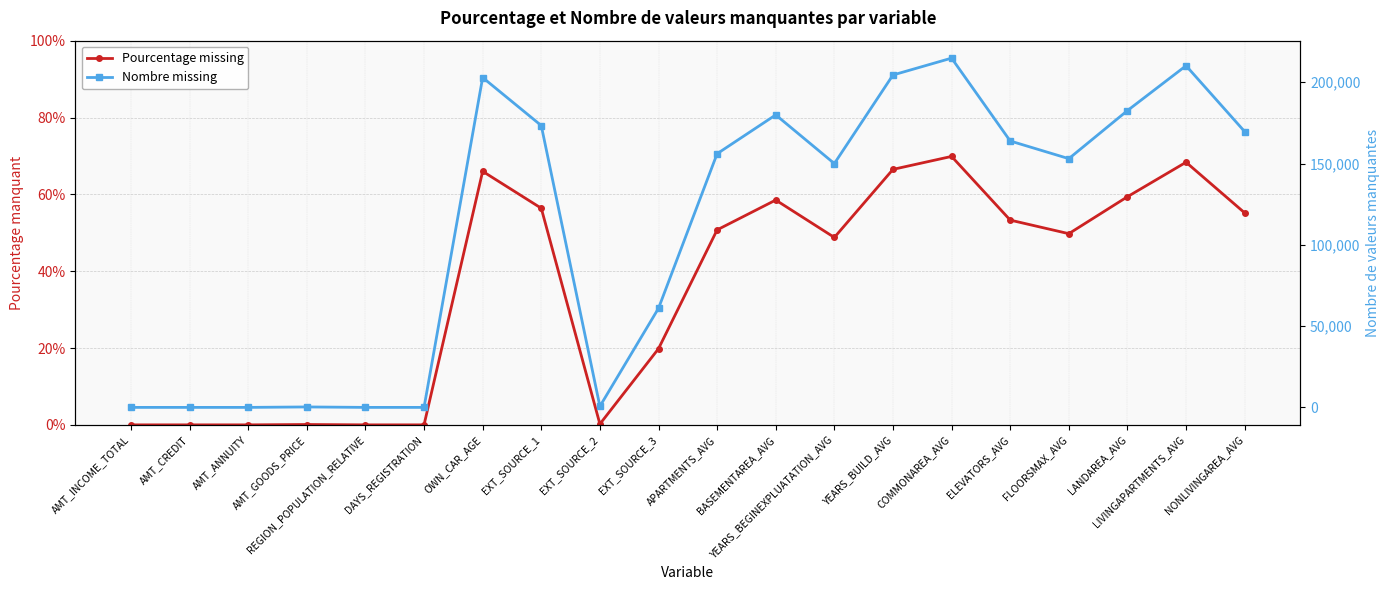

How many values in the Pourcentage missing series exceed 0?

15